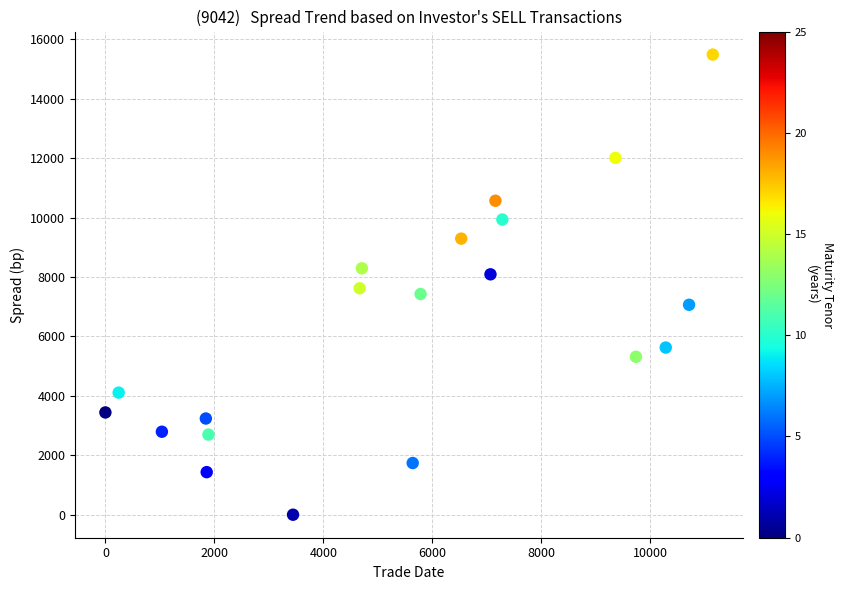

What is the range of Y values (max minus min)?

15490.0